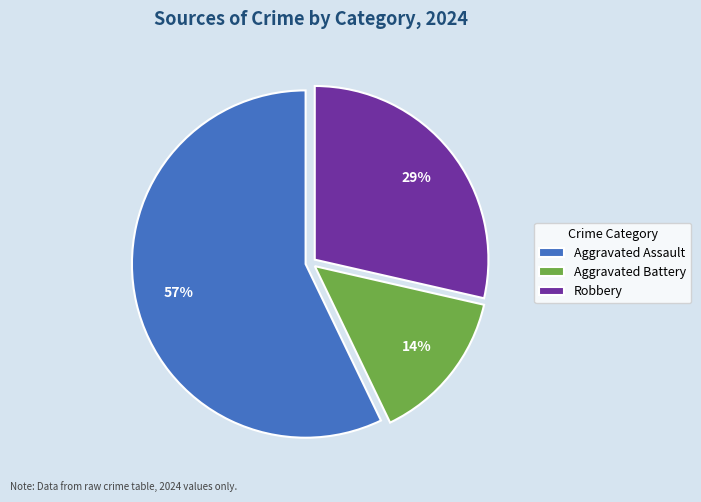

To the nearest percent, what percentage of the pie is Aggravated Assault?

57%